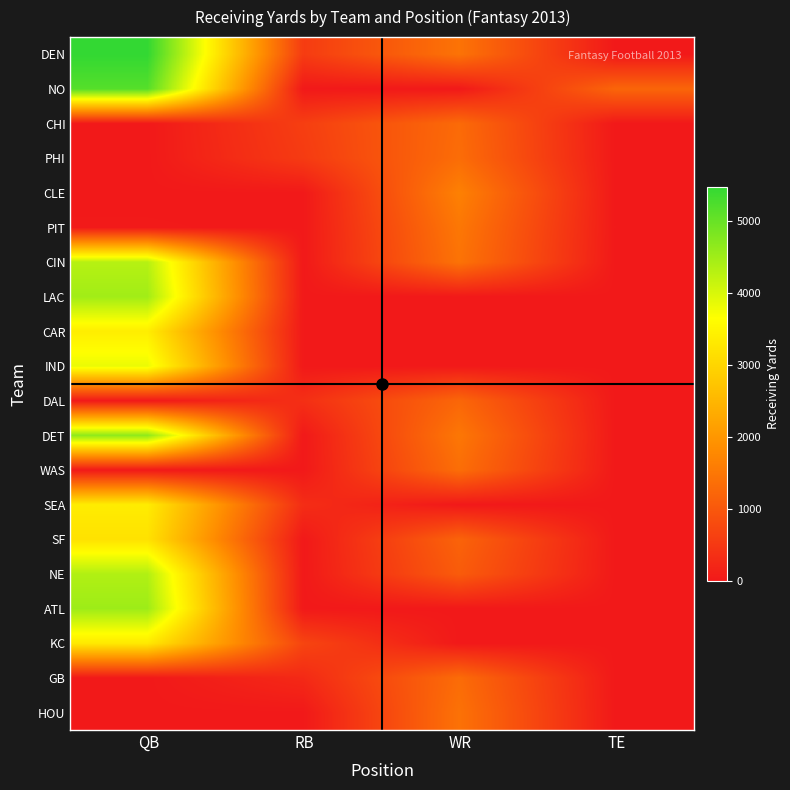

What is the spread (max minus min) of values at WR?

1646